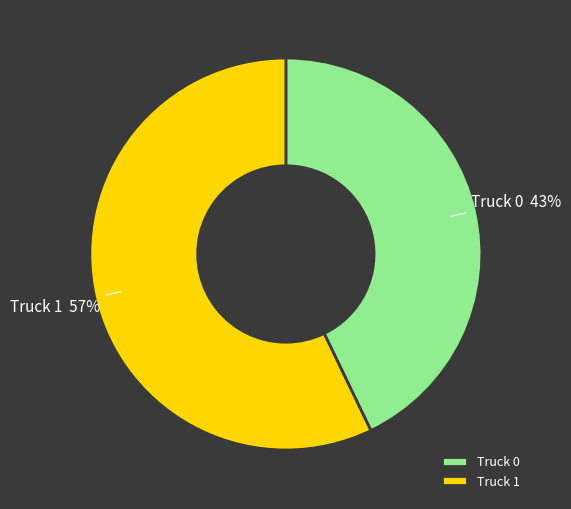

To the nearest percent, what portion does Truck 1 represent?

57%